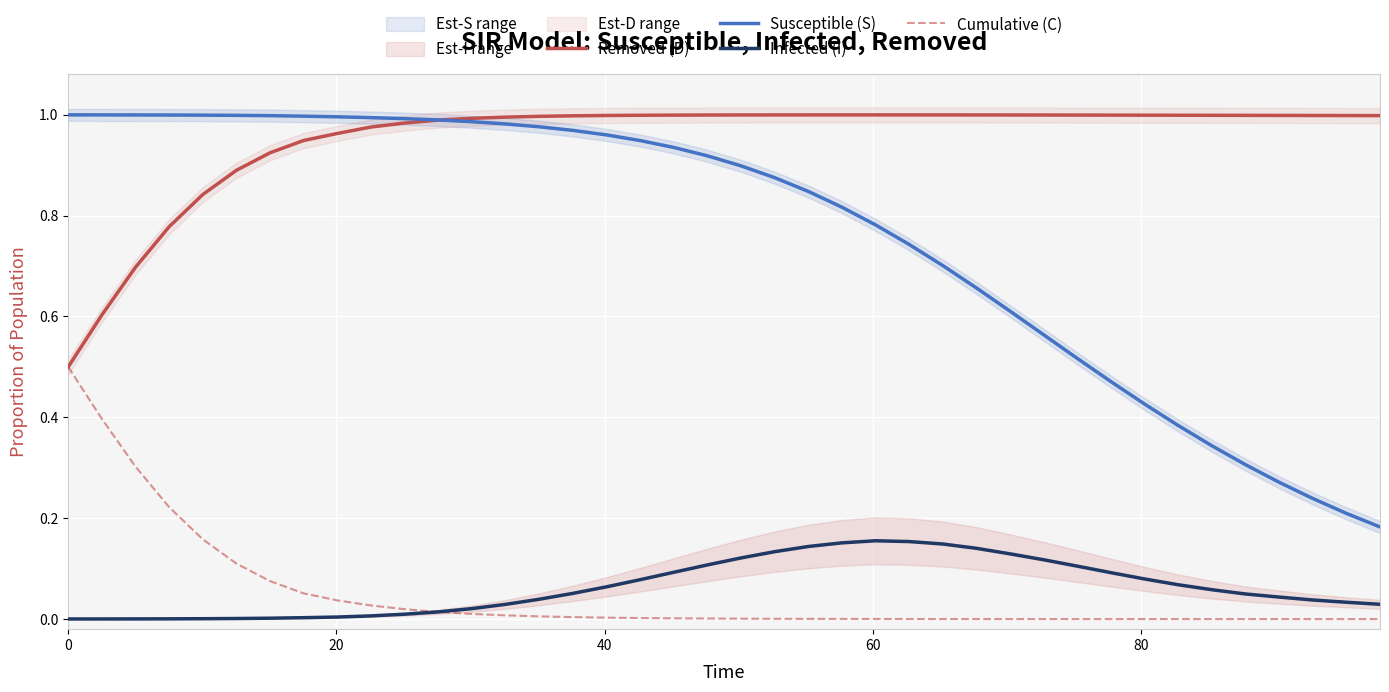

What is the average value of the Removed (D) series?

1.0